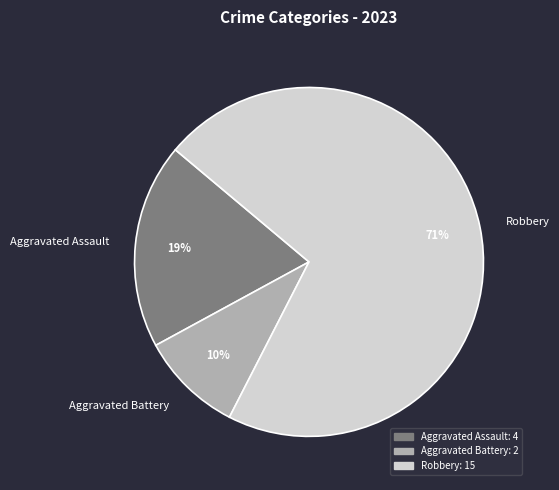

The Aggravated Battery slice represents 10% of the pie. True or false?

True